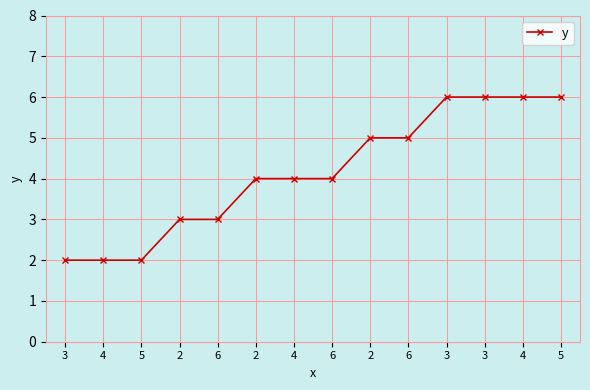

Rank the categories by value from lowest to highest.

3, 4, 5, 2, 6, 2, 4, 6, 2, 6, 3, 3, 4, 5